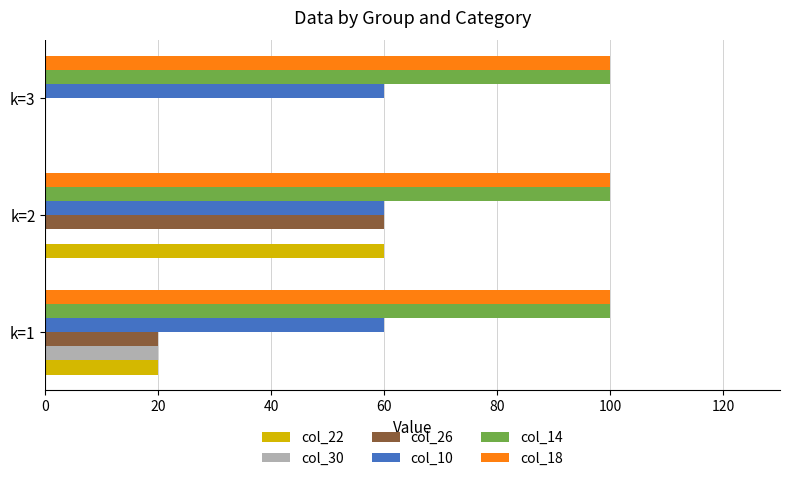

What is the maximum value shown in the chart?

100